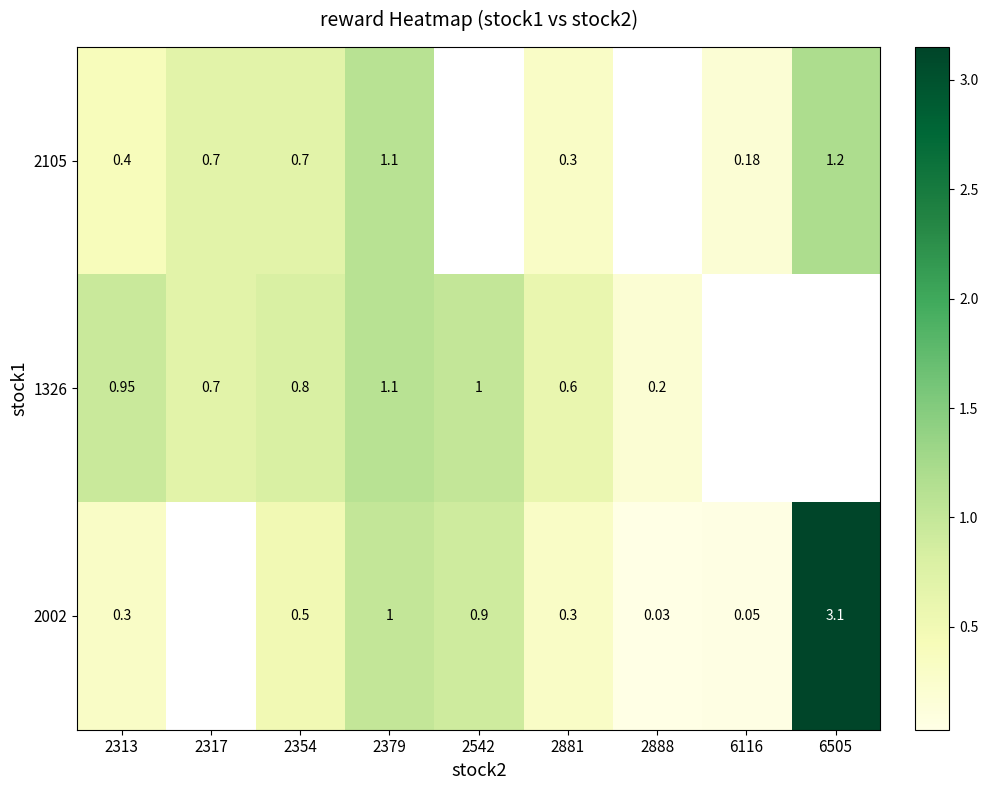

At how many categories does at least one series exceed 0?

9